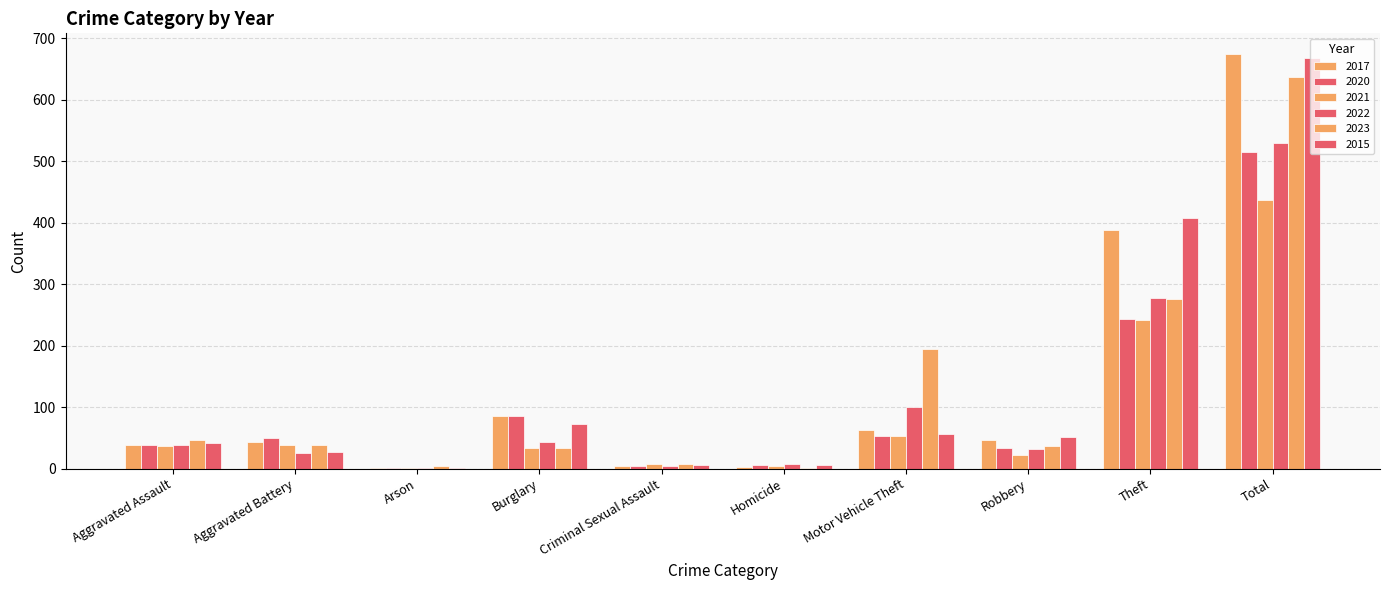

Are the bars horizontal?

No